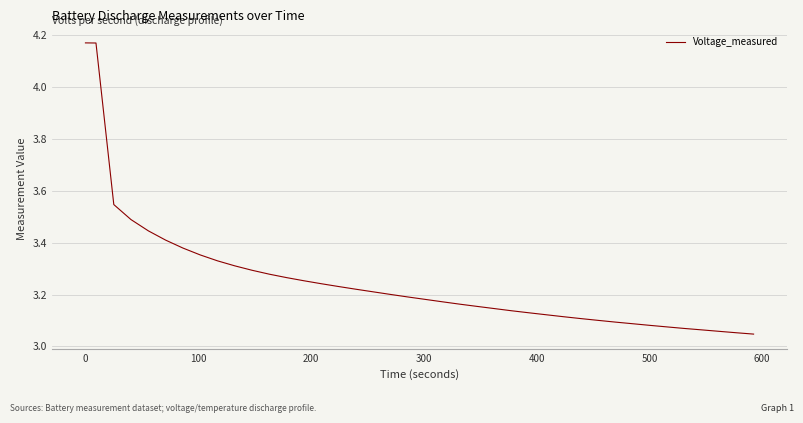

What is the difference between the maximum and minimum values?

1.1